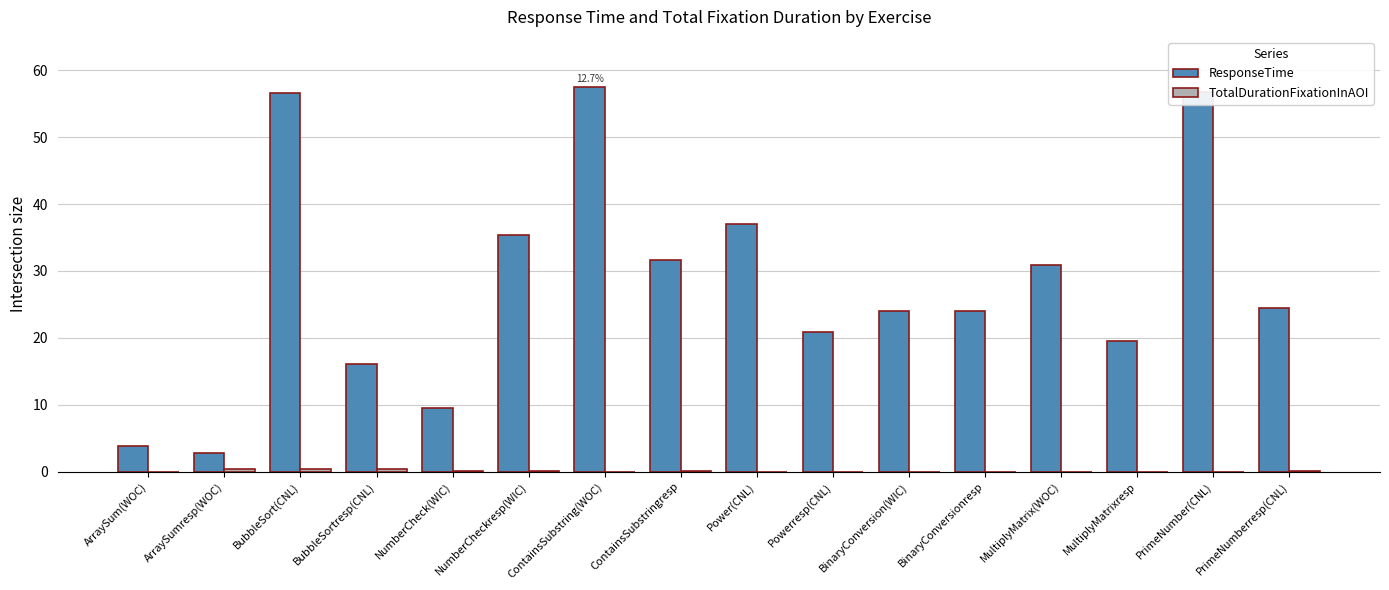

What is the sum of all ResponseTime values?

450.7